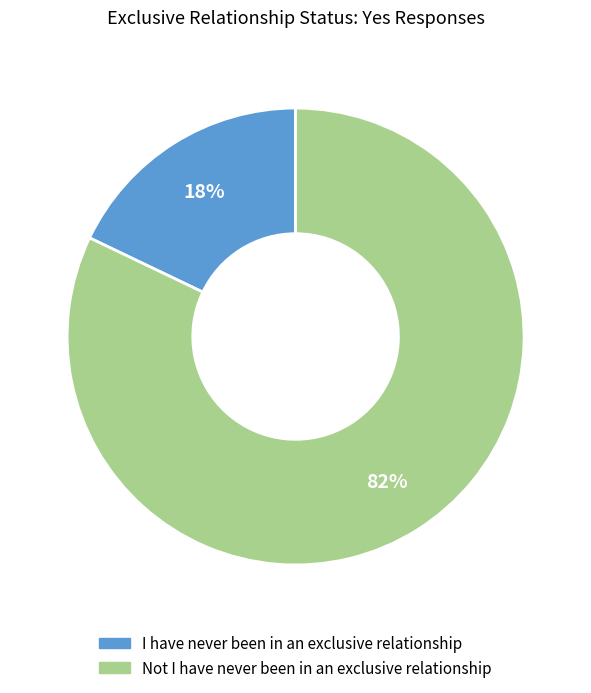

Which category has the biggest portion of the pie?

Not I have never been in an exclusive relationship